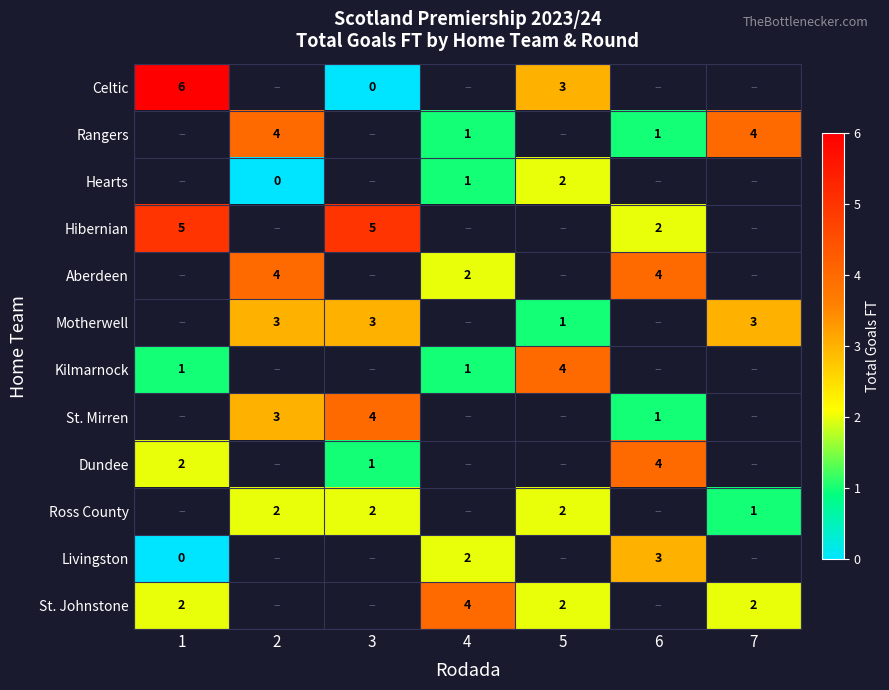

True or false: Hibernian has a value of 5 at 1.

True